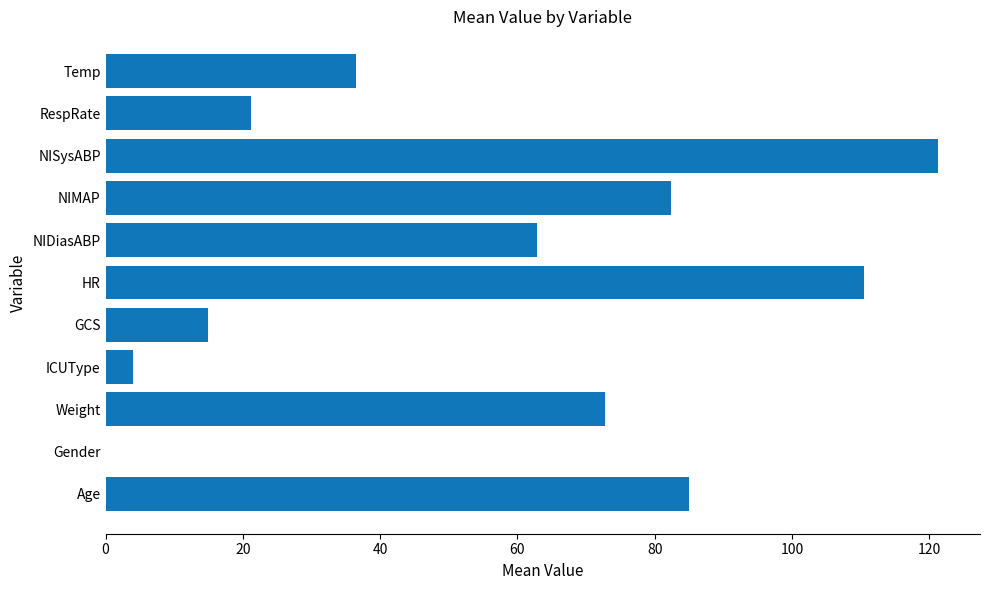

Reading bottom to top, extract all data points from this chart.

Age=85.0	Gender=0.0	Weight=72.7	ICUType=4.0	GCS=15.0	HR=110.5	NIDiasABP=62.8	NIMAP=82.3	NISysABP=121.3	RespRate=21.2	Temp=36.5